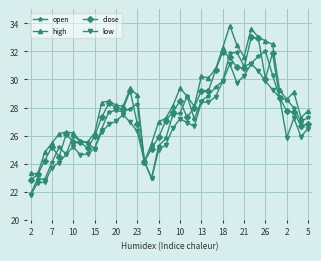

Which series has the largest total across all categories?

high